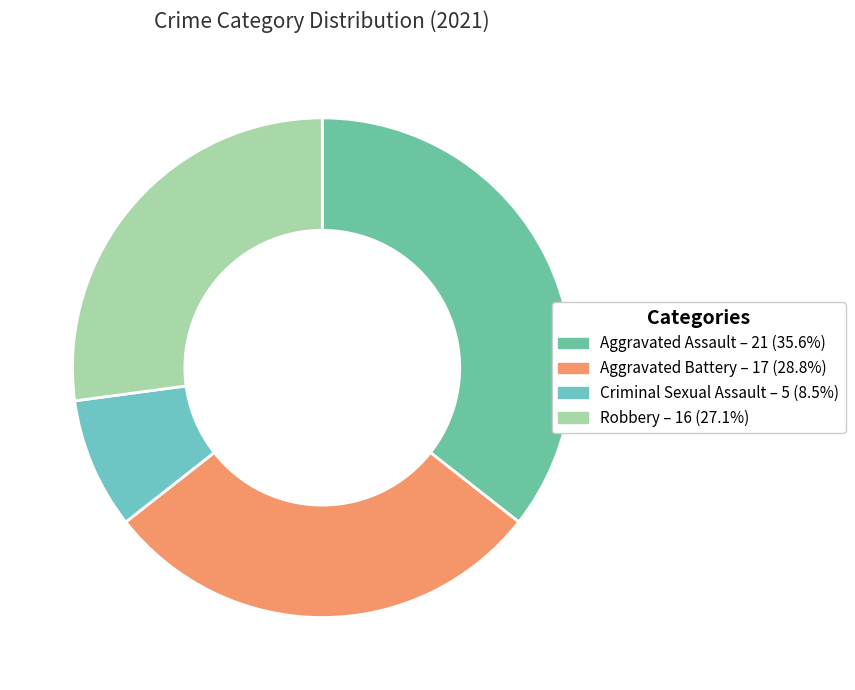

Rank the categories by value from highest to lowest.

Aggravated Assault, Aggravated Battery, Robbery, Criminal Sexual Assault